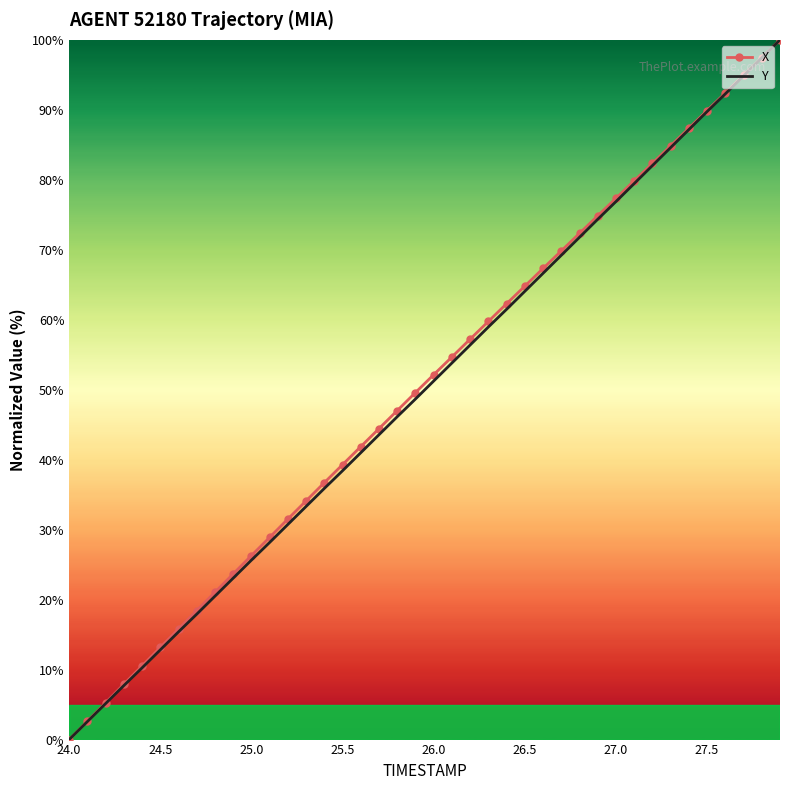

What is the maximum value shown in the chart?

100.0